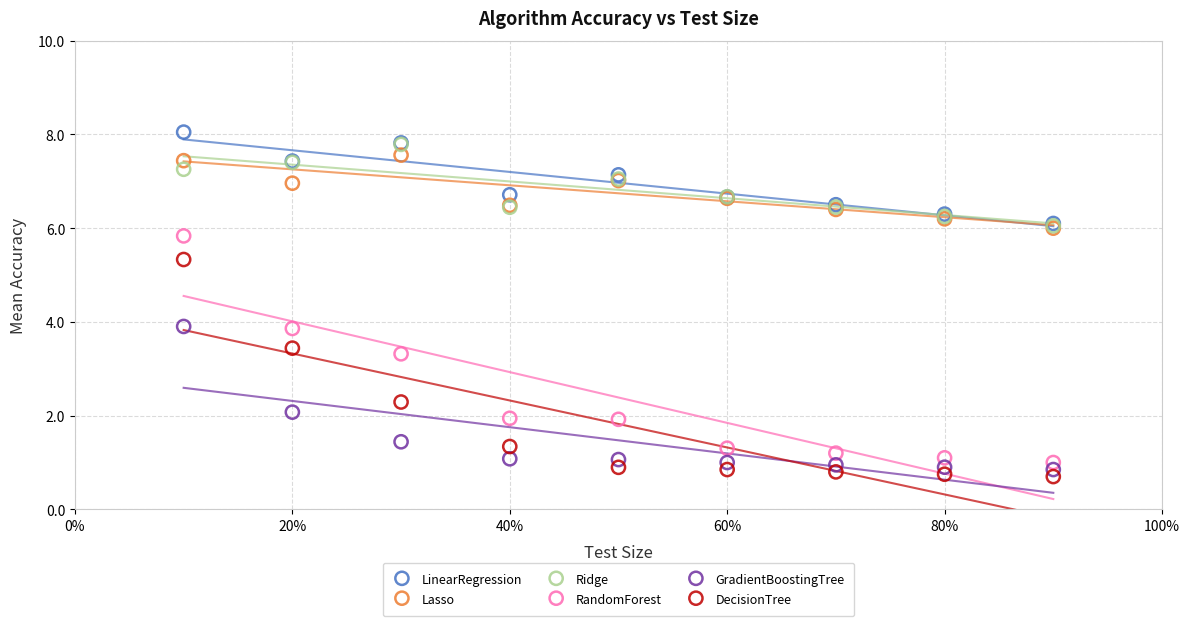

Which series contains the lowest Y value?

DecisionTree